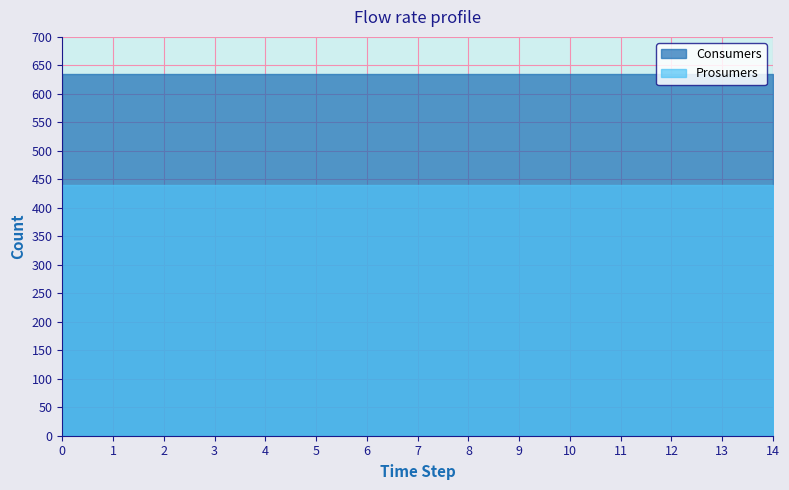

What is the sum of all Consumers values?

9525